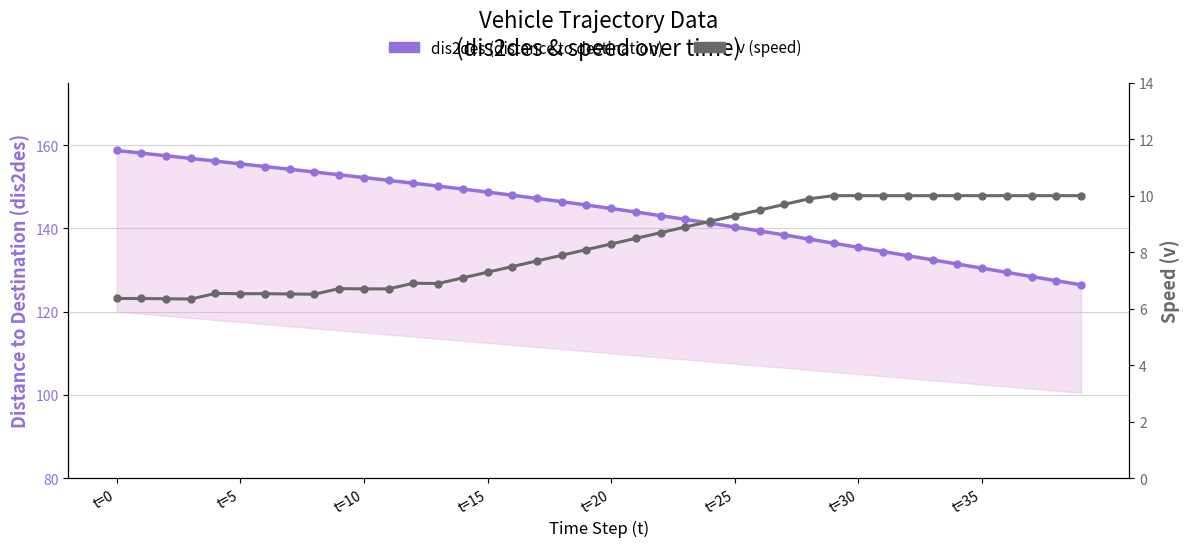

What is the sum of all dis2des values?

5764.8